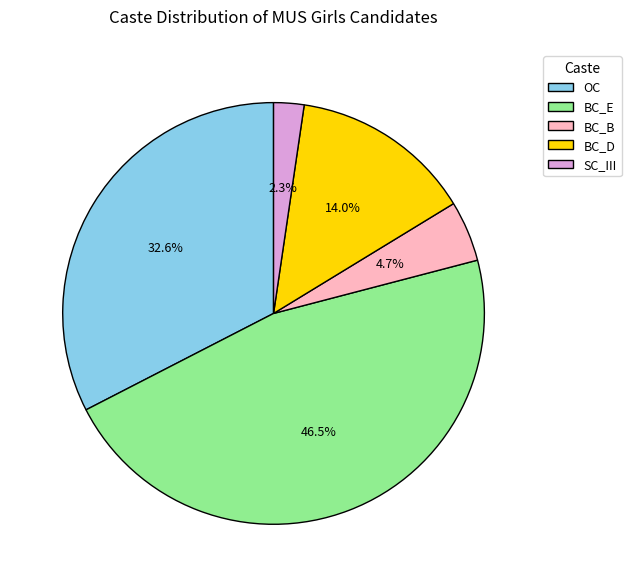

How many segments does this pie chart have?

5